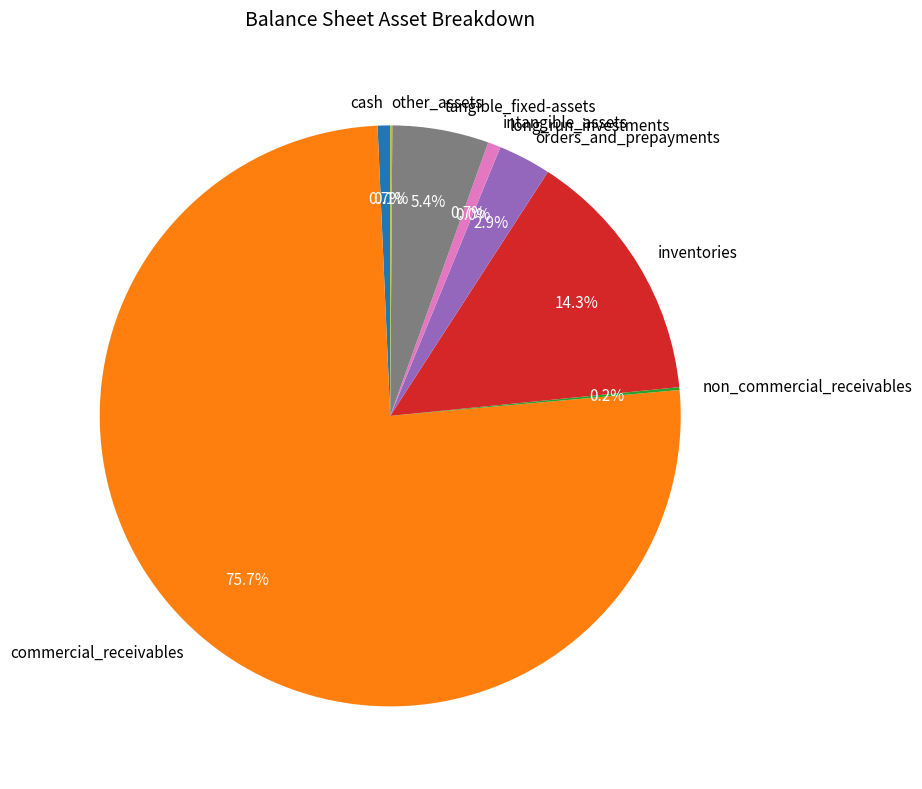

Which category has the biggest portion of the pie?

commercial_receivables